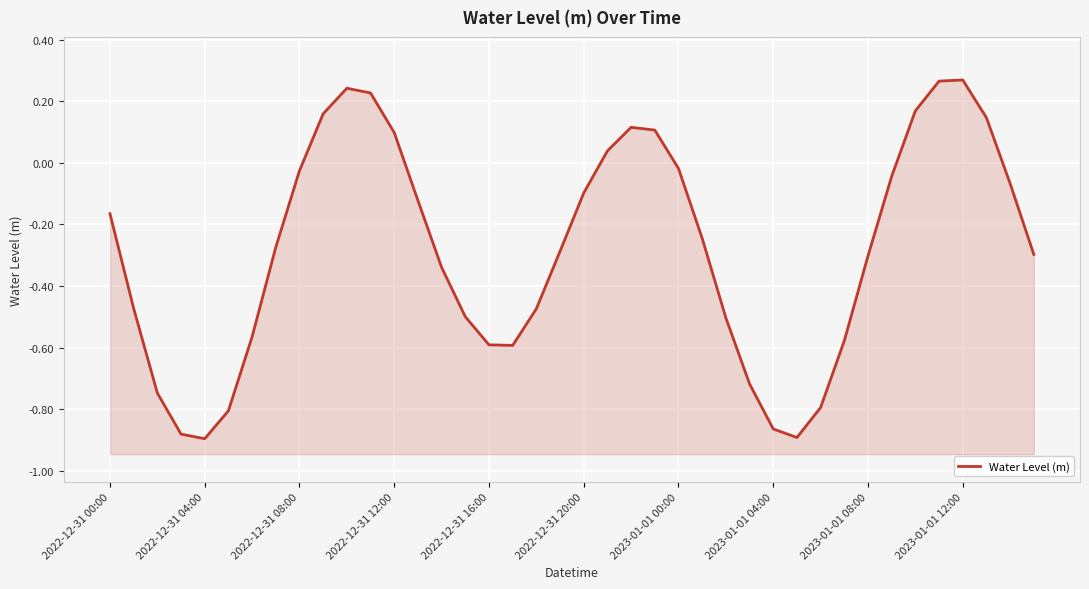

What is the smallest value displayed?

-0.9